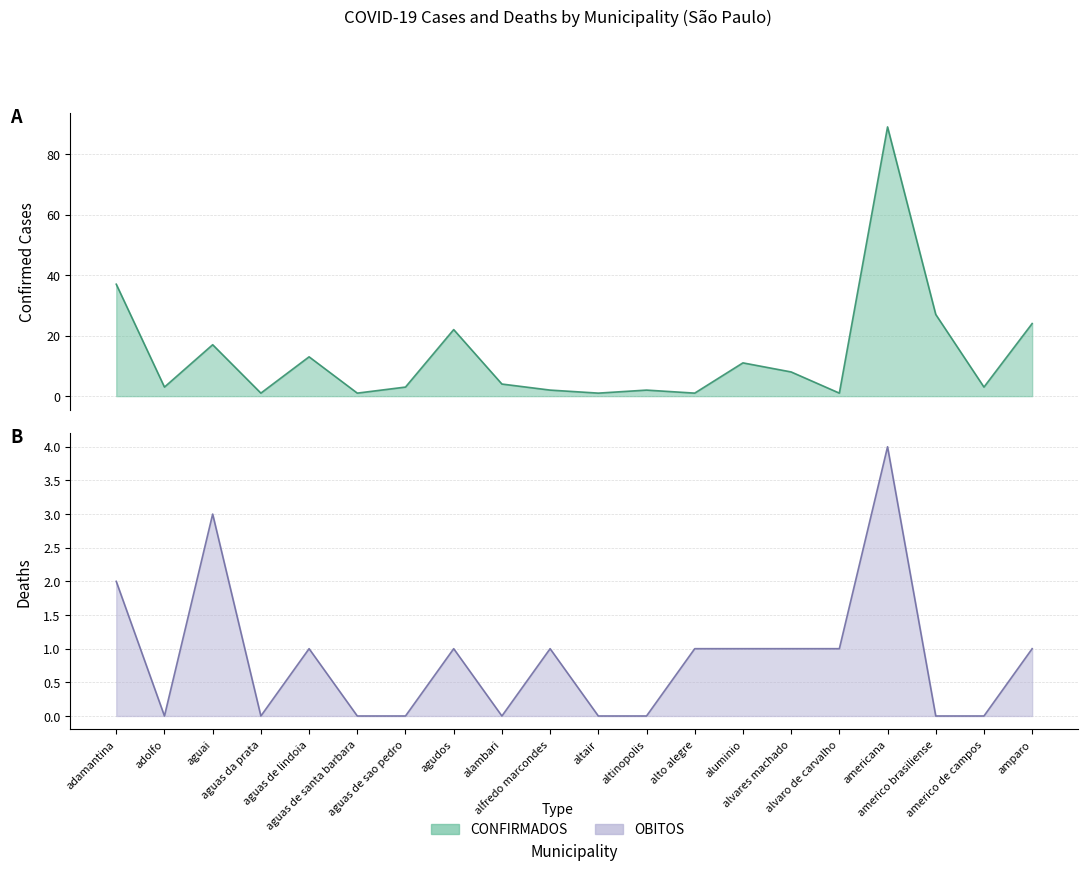

What is the label of the 5th point from the right?

alvaro de carvalho